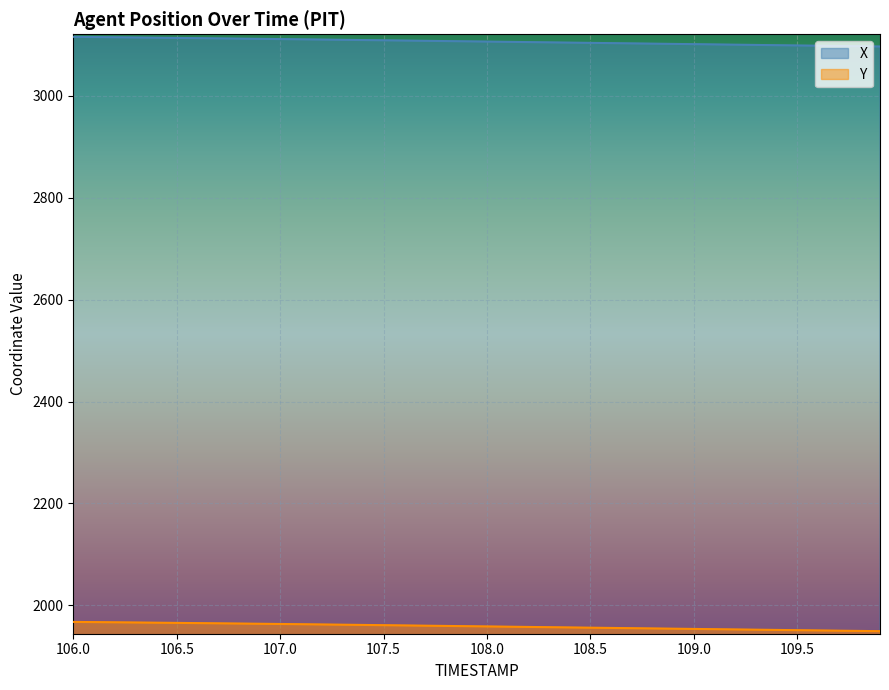

Reading left to right, extract all data points from this chart.

X: 106.0=3116.1	106.1=3115.7	106.2=3115.2	106.3=3114.8	106.4=3114.4	106.5=3113.9	106.6=3113.5	106.7=3113.0	106.8=3112.6	106.9=3112.1	107.0=3111.7	107.1=3111.2	107.2=3110.7	107.3=3110.2	107.4=3109.8	107.5=3109.3	107.6=3108.8	107.7=3108.2	107.8=3107.8	107.9=3107.2	108.0=3106.7	108.1=3106.2	108.2=3105.7	108.3=3105.2	108.4=3104.7	108.5=3104.2	108.6=3103.7	108.7=3103.2	108.8=3102.7	108.9=3102.2	109.0=3101.7	109.1=3101.2	109.2=3100.7	109.3=3100.2	109.4=3099.6	109.5=3099.1	109.6=3098.6	109.7=3098.1	109.8=3097.6	109.9=3097.1
Y: 106.0=1967.2	106.1=1966.8	106.2=1966.5	106.3=1966.1	106.4=1965.7	106.5=1965.3	106.6=1964.9	106.7=1964.5	106.8=1964.0	106.9=1963.6	107.0=1963.1	107.1=1962.7	107.2=1962.2	107.3=1961.8	107.4=1961.3	107.5=1960.8	107.6=1960.3	107.7=1959.8	107.8=1959.3	107.9=1958.8	108.0=1958.3	108.1=1957.8	108.2=1957.3	108.3=1956.8	108.4=1956.3	108.5=1955.9	108.6=1955.4	108.7=1954.9	108.8=1954.4	108.9=1953.9	109.0=1953.4	109.1=1952.9	109.2=1952.4	109.3=1951.9	109.4=1951.5	109.5=1951.0	109.6=1950.5	109.7=1950.0	109.8=1949.5	109.9=1949.0